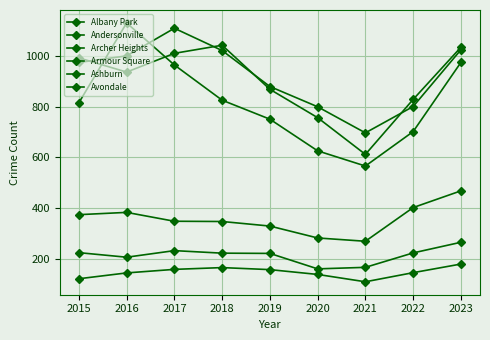

How many lines are shown in the chart?

6